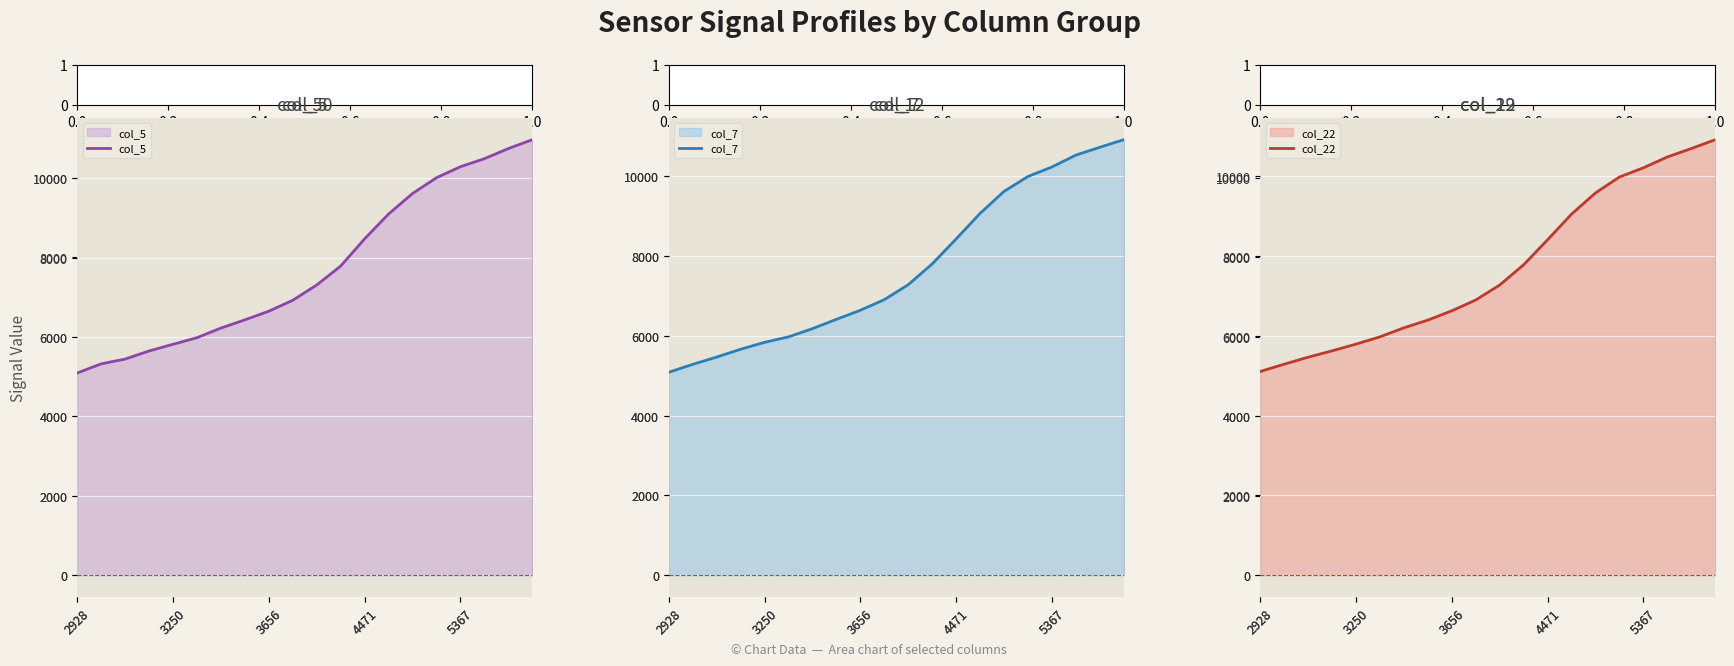

At which label does col_12 reach its peak?

19